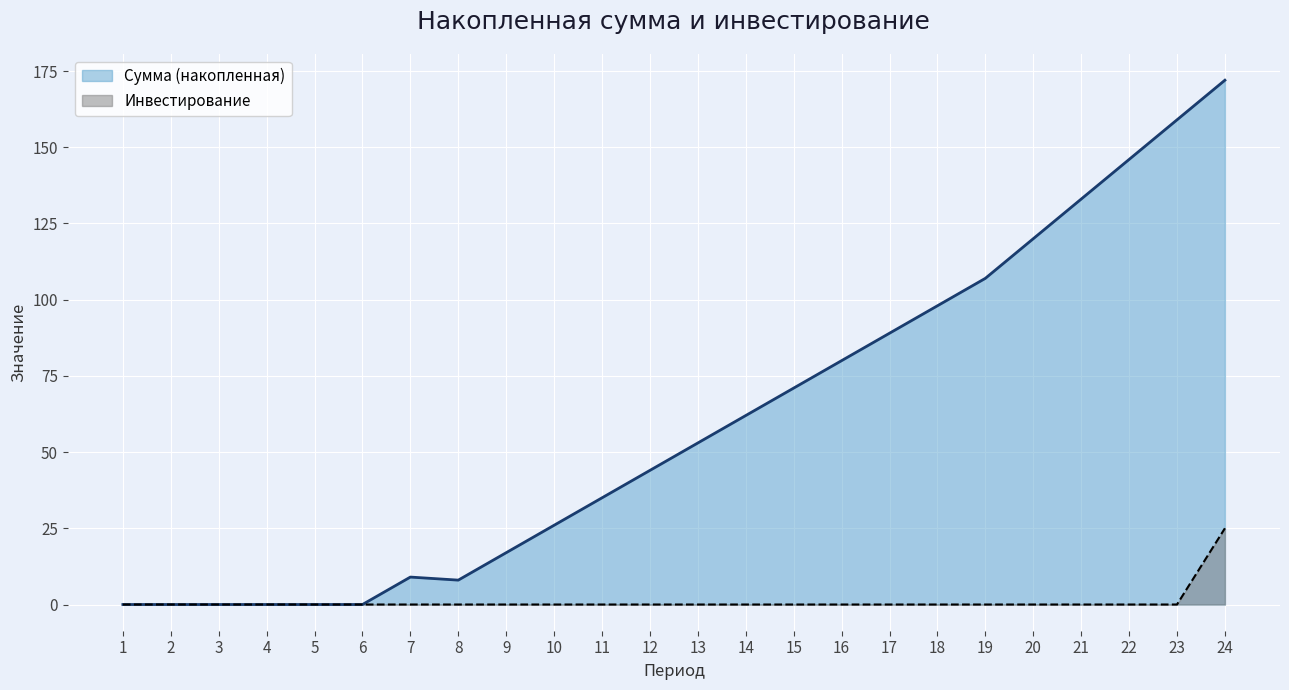

At which label does Сумма (накопленная) first exceed 53?

14